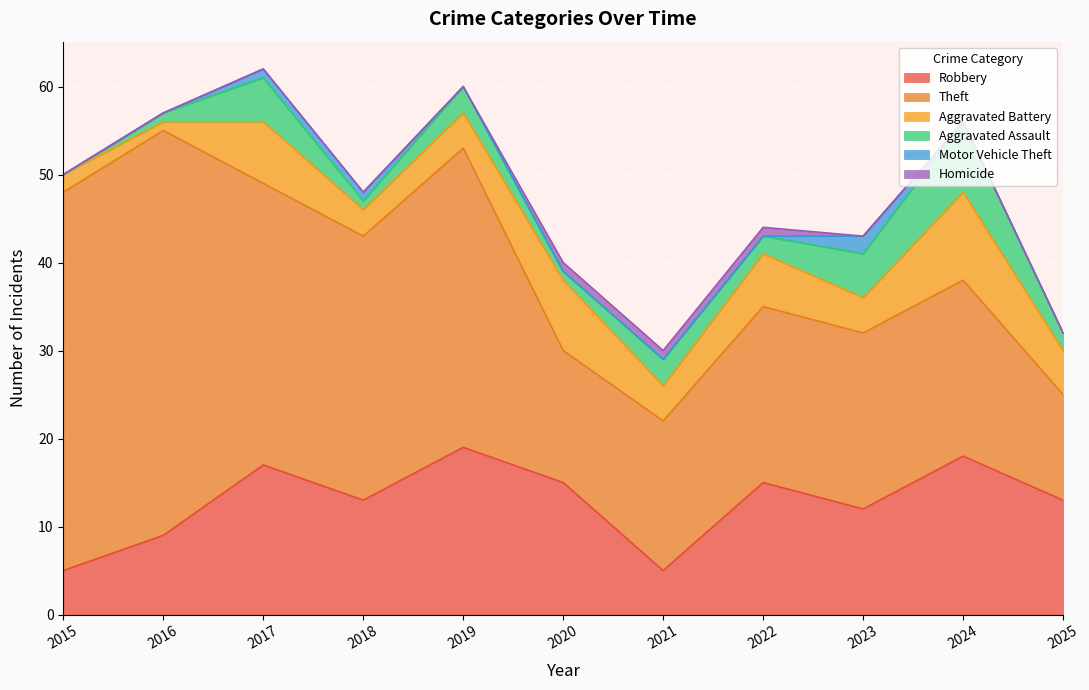

At how many categories does at least one series exceed 20?

5